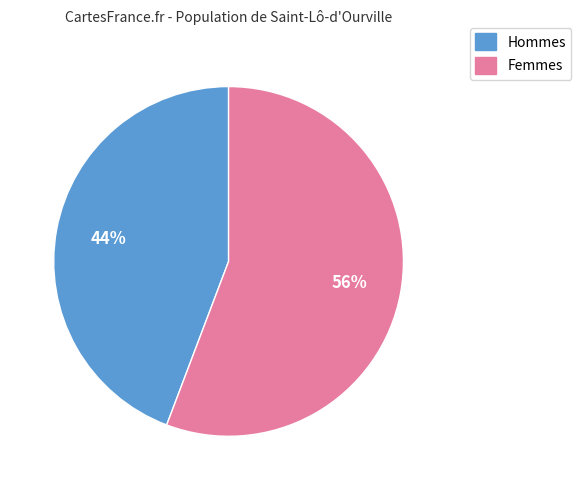

To the nearest percent, what is the difference between the largest and smallest slice percentages?

12%